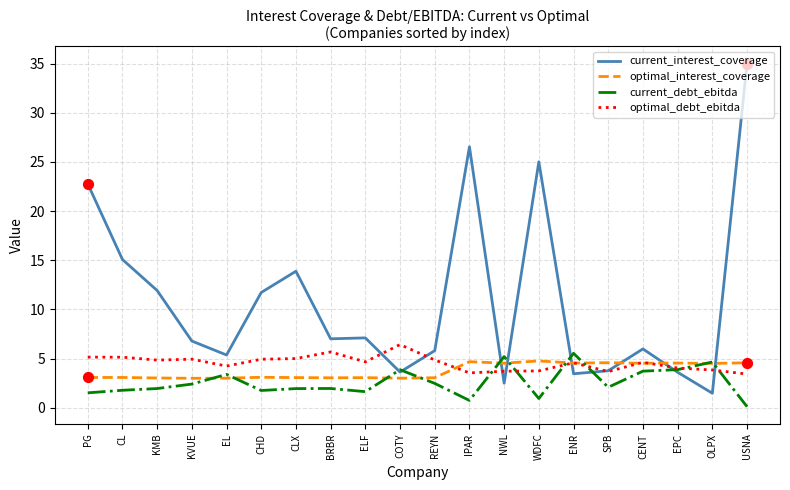

What is the total value across all series at EPC?

16.1